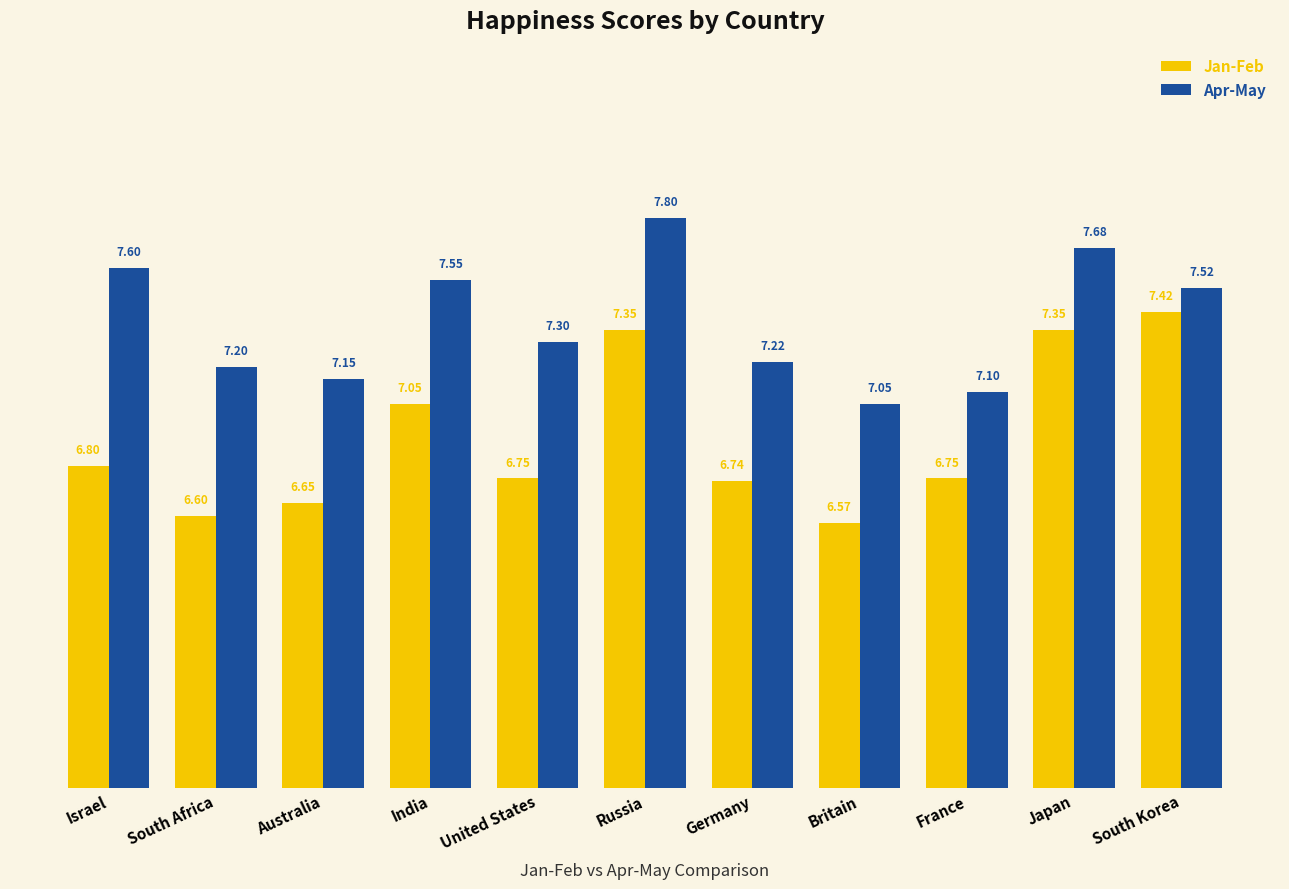

Does the chart contain stacked bars?

No